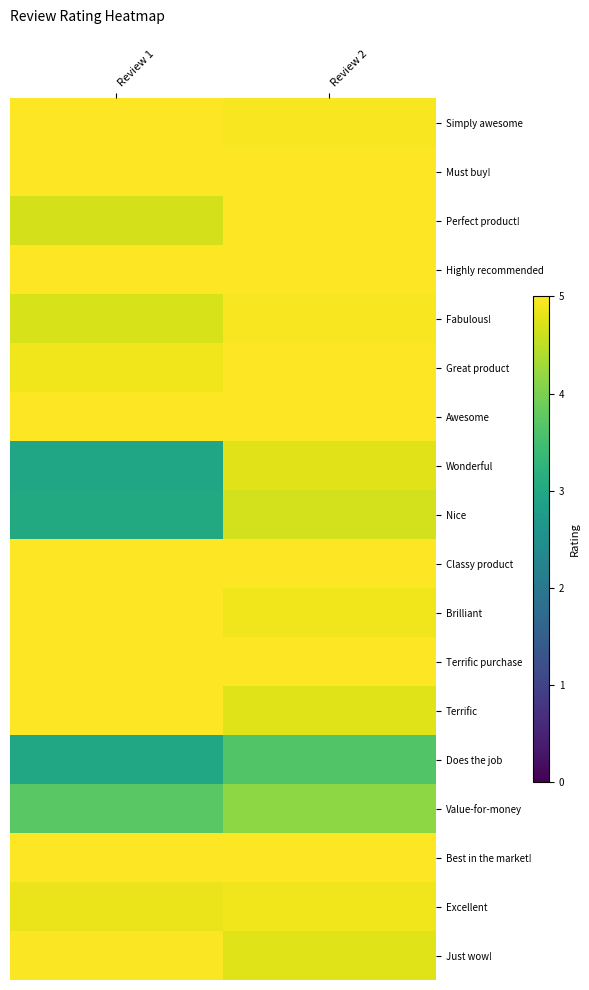

Reading right to left, transcribe all the data shown in this chart.

Simply awesome: Review 2=5.0	Review 1=5.0
Must buy!: Review 2=5.0	Review 1=5.0
Perfect product!: Review 2=5.0	Review 1=4.7
Highly recommended: Review 2=5.0	Review 1=5.0
Fabulous!: Review 2=5.0	Review 1=4.7
Great product: Review 2=5.0	Review 1=4.9
Awesome: Review 2=5.0	Review 1=5.0
Wonderful: Review 2=4.8	Review 1=3.0
Nice: Review 2=4.7	Review 1=3.0
Classy product: Review 2=5.0	Review 1=5.0
Brilliant: Review 2=4.9	Review 1=5.0
Terrific purchase: Review 2=5.0	Review 1=5.0
Terrific: Review 2=4.8	Review 1=5.0
Does the job: Review 2=3.6	Review 1=3.0
Value-for-money: Review 2=4.1	Review 1=3.7
Best in the market!: Review 2=5.0	Review 1=5.0
Excellent: Review 2=4.9	Review 1=4.9
Just wow!: Review 2=4.8	Review 1=5.0